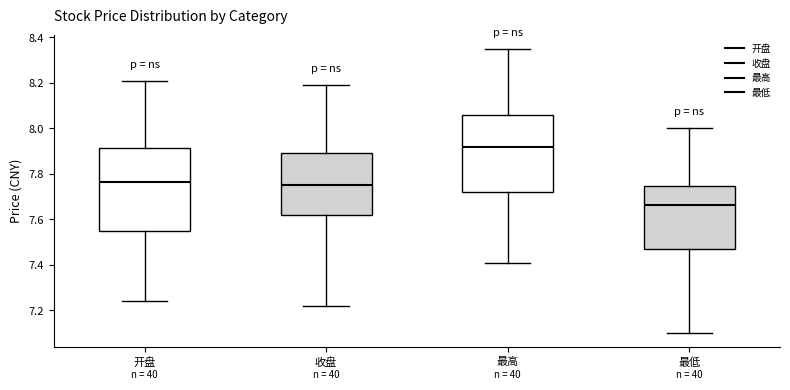

Which box is the tallest, from its lower edge to its upper edge?

开盘